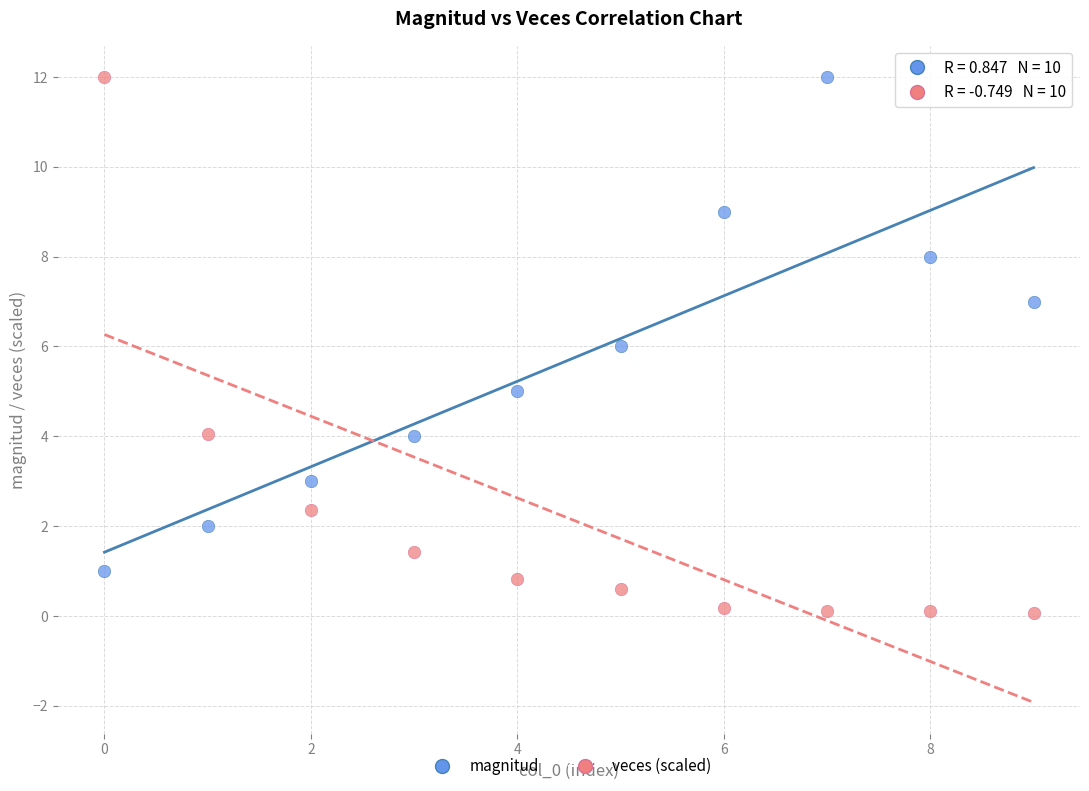

Across all data points, what is the range of Y values (max minus min)?

11.9